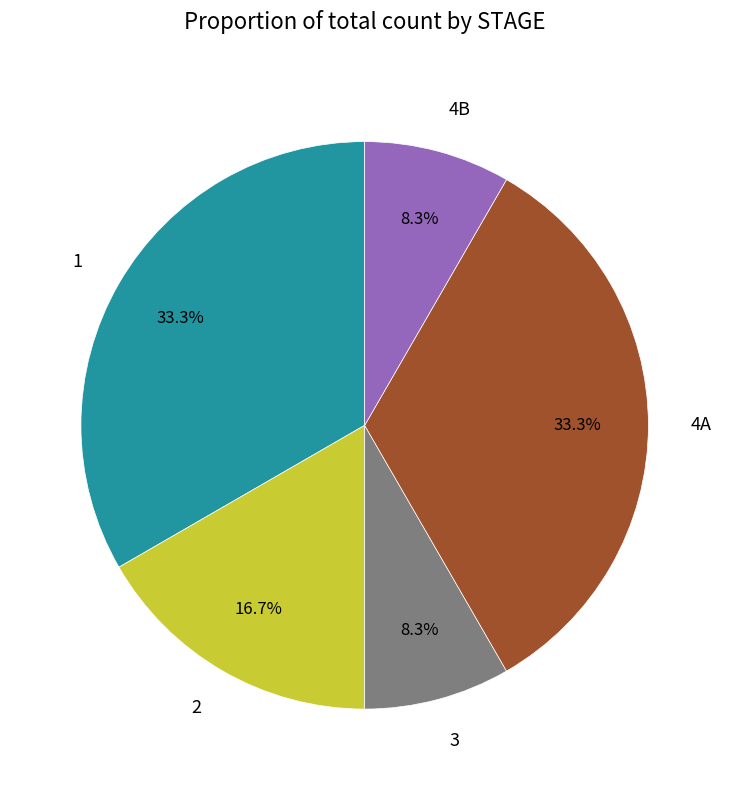

To the nearest percent, what percentage of the pie is 4A?

33%